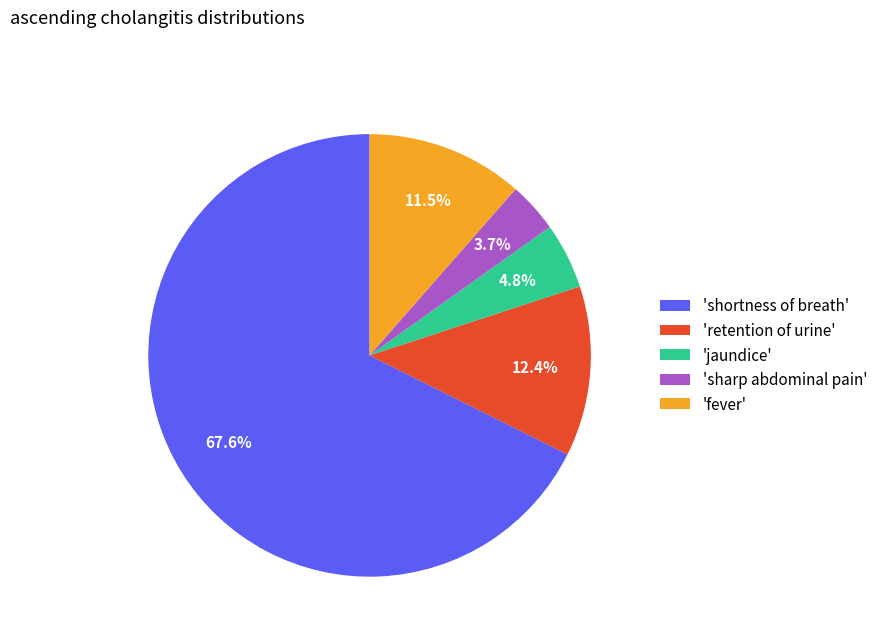

How many slices are in this pie chart?

5